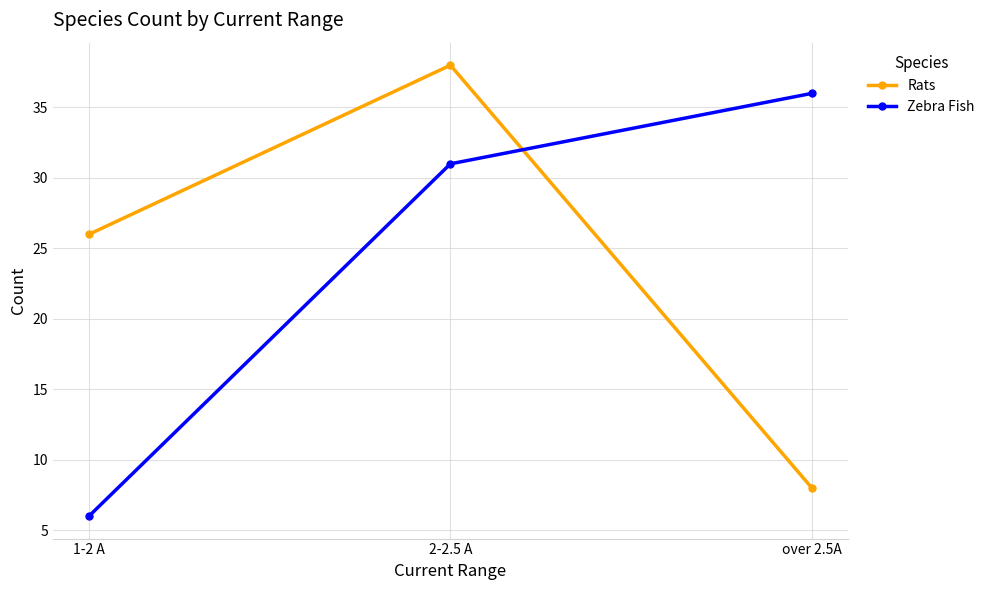

How many lines are shown in the chart?

2